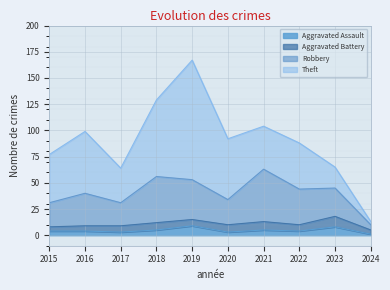

At which category is the sum across all series the highest?

2019